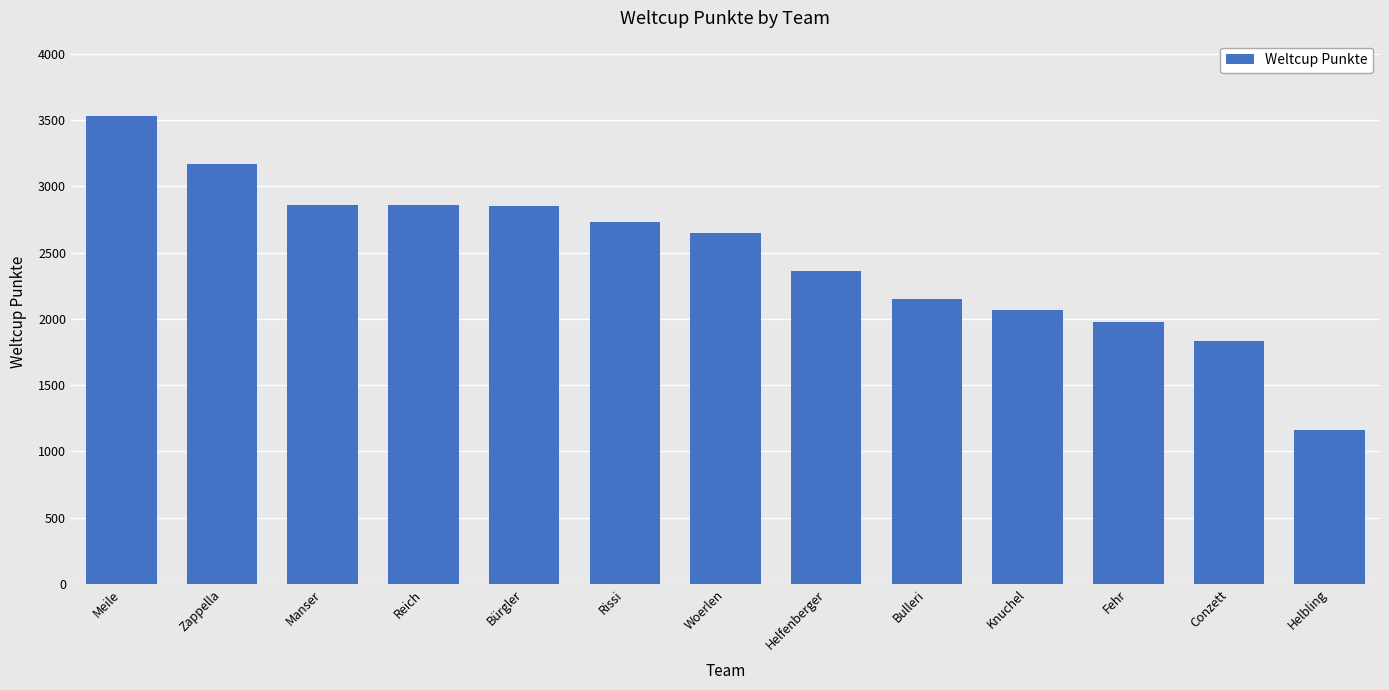

Is it true that the value at Fehr is 1980?

True